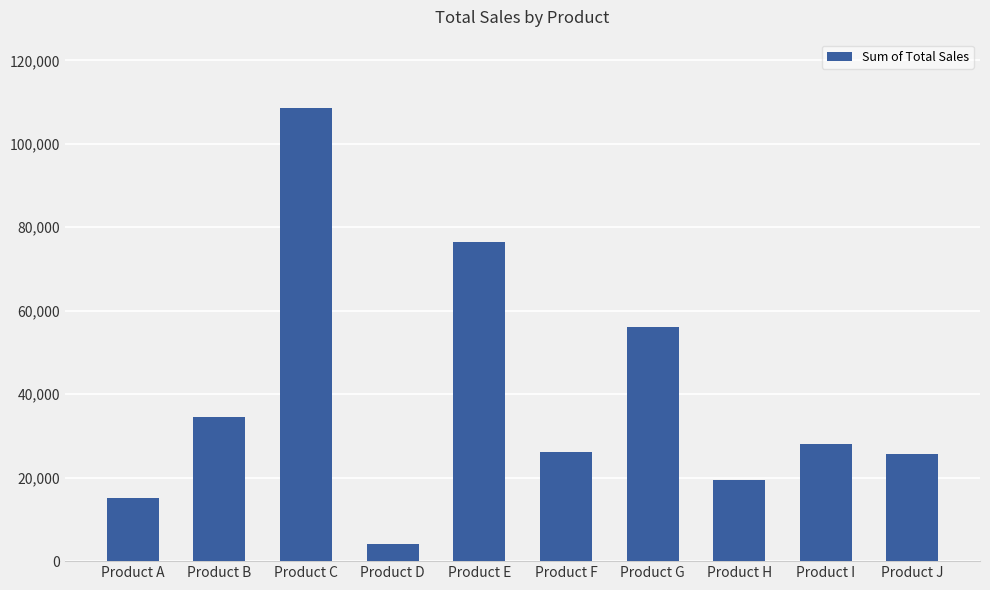

What is the average value?

39438